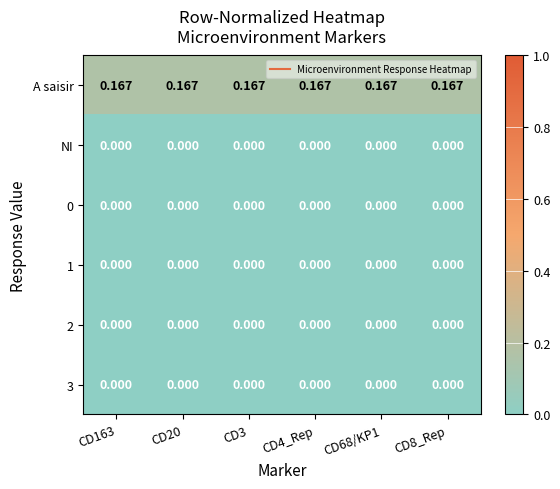

Which series has the largest total across all categories?

A saisir